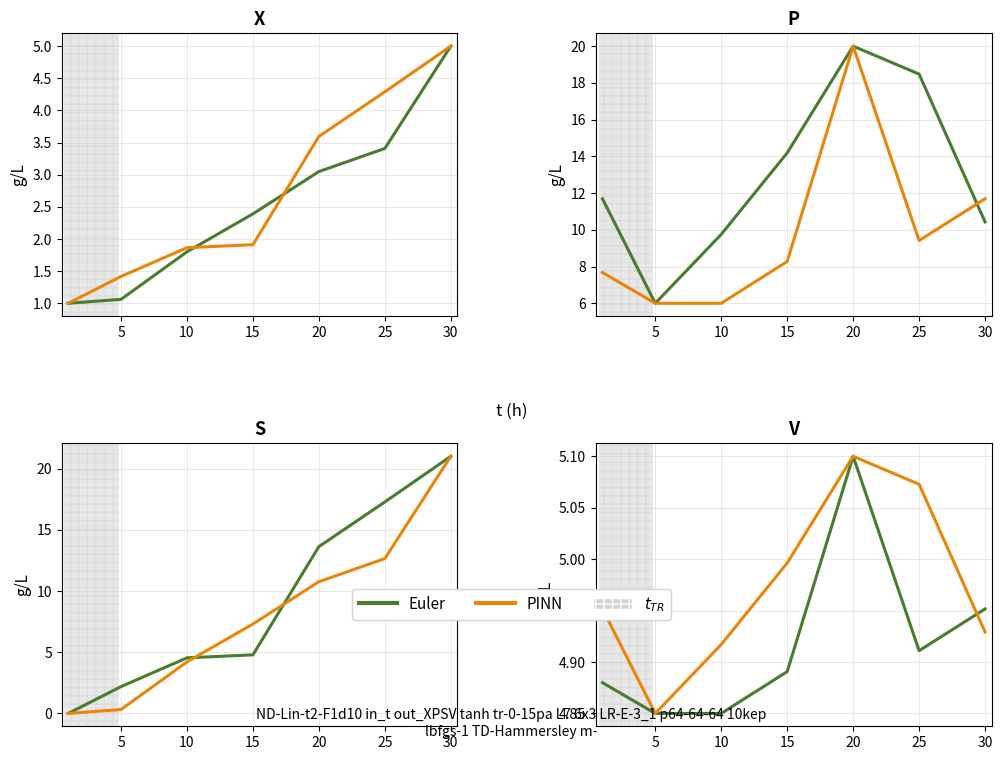

What are all the series names shown in the legend?

Euler, PINN